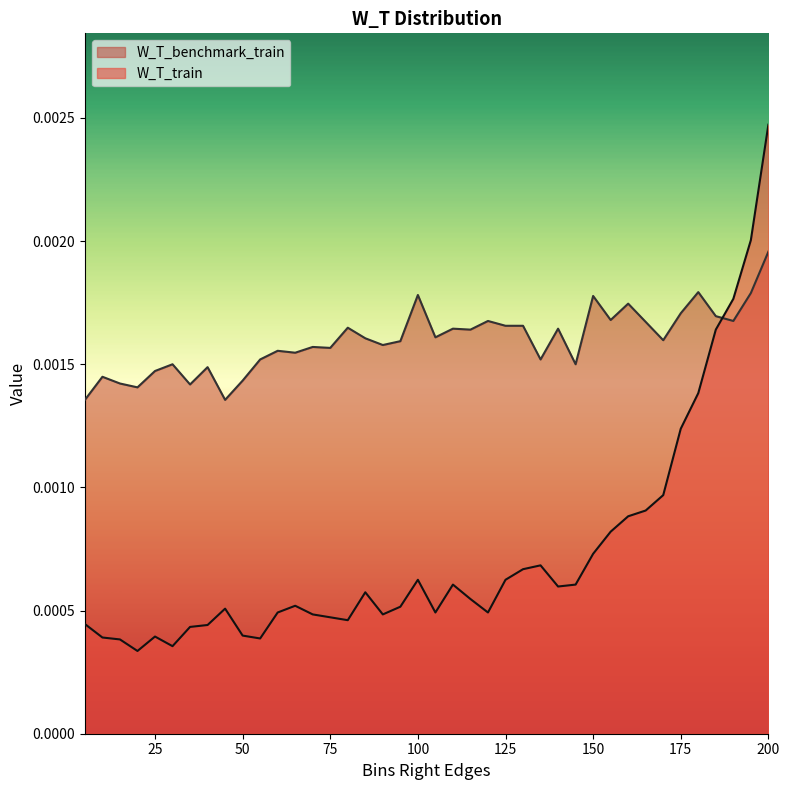

Rank the series by their average value, from lowest to highest.

W_T_train, W_T_benchmark_train